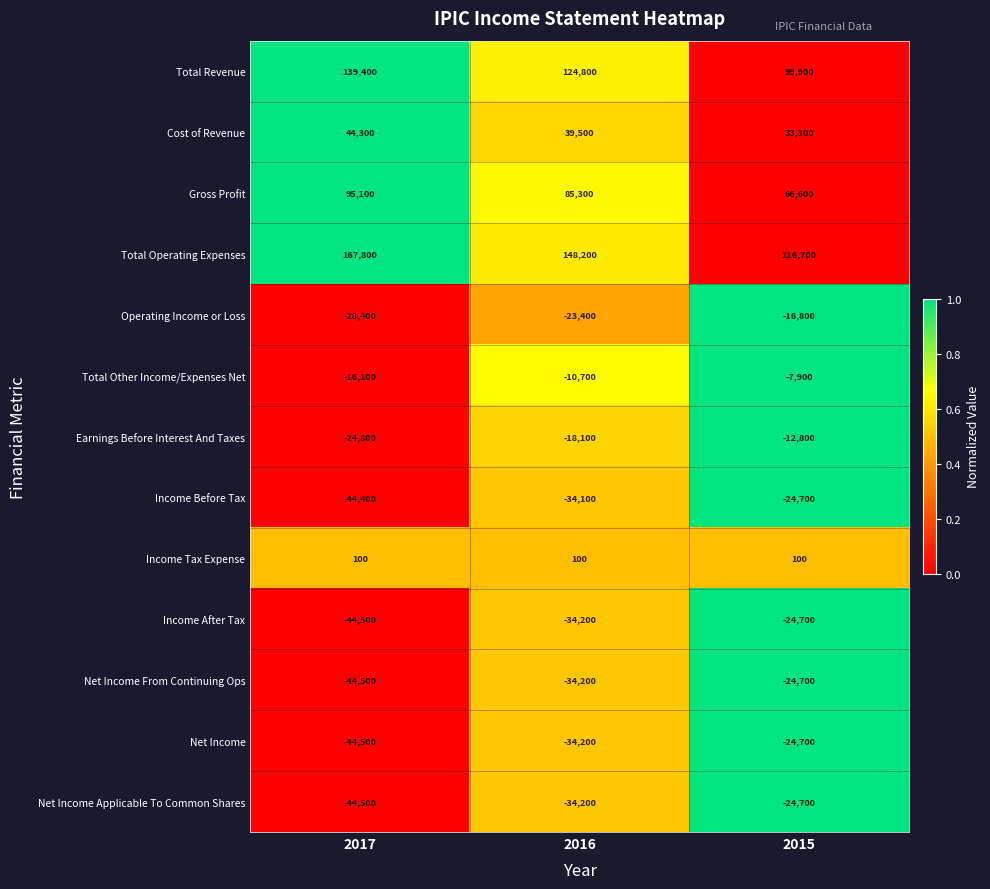

Rank the categories by Cost of Revenue value from lowest to highest.

2015, 2016, 2017